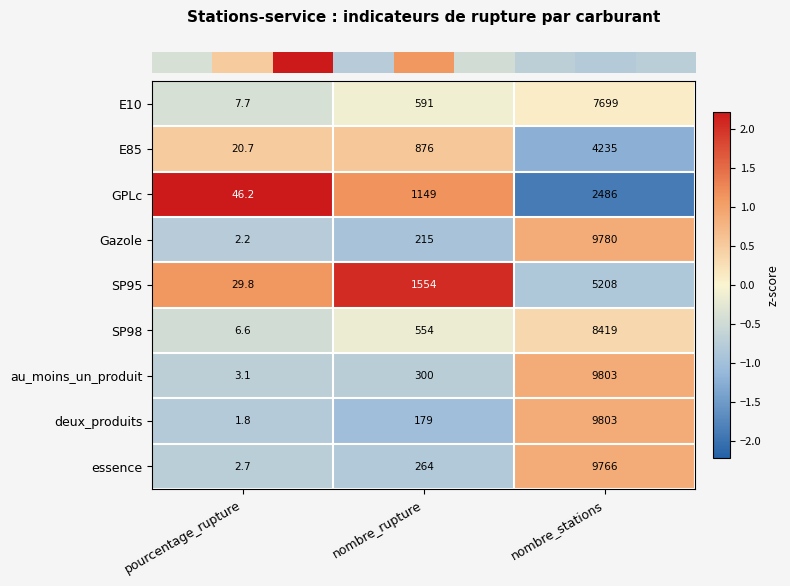

What is the average value of the E85 series?

1710.6